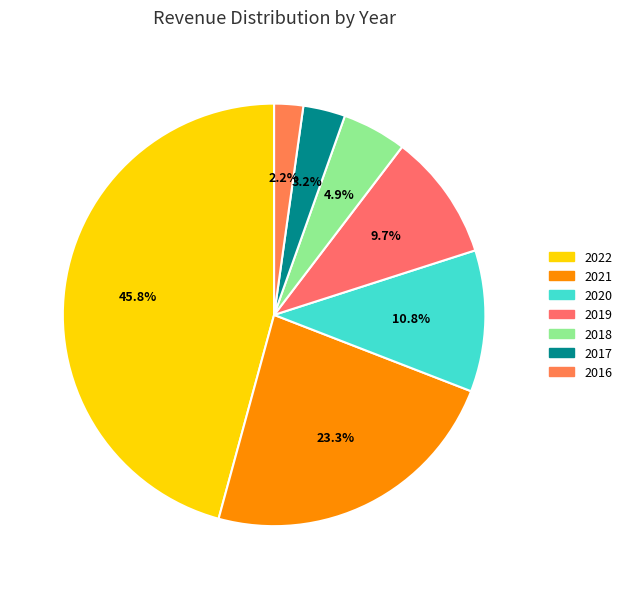

To the nearest percent, what is the difference between the 2019 and 2018 slice percentages?

5%